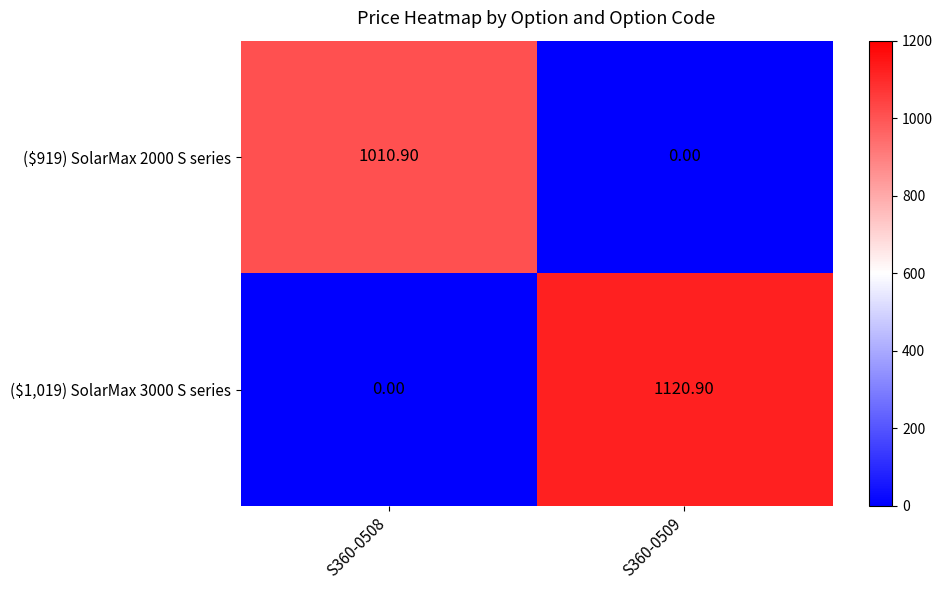

Rank the series at S360-0509 from highest to lowest value.

($1,019) SolarMax 3000 S series, ($919) SolarMax 2000 S series